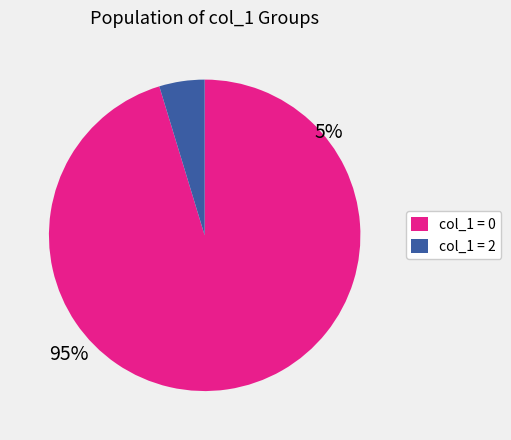

Rank the categories by value from lowest to highest.

col_1 = 2, col_1 = 0